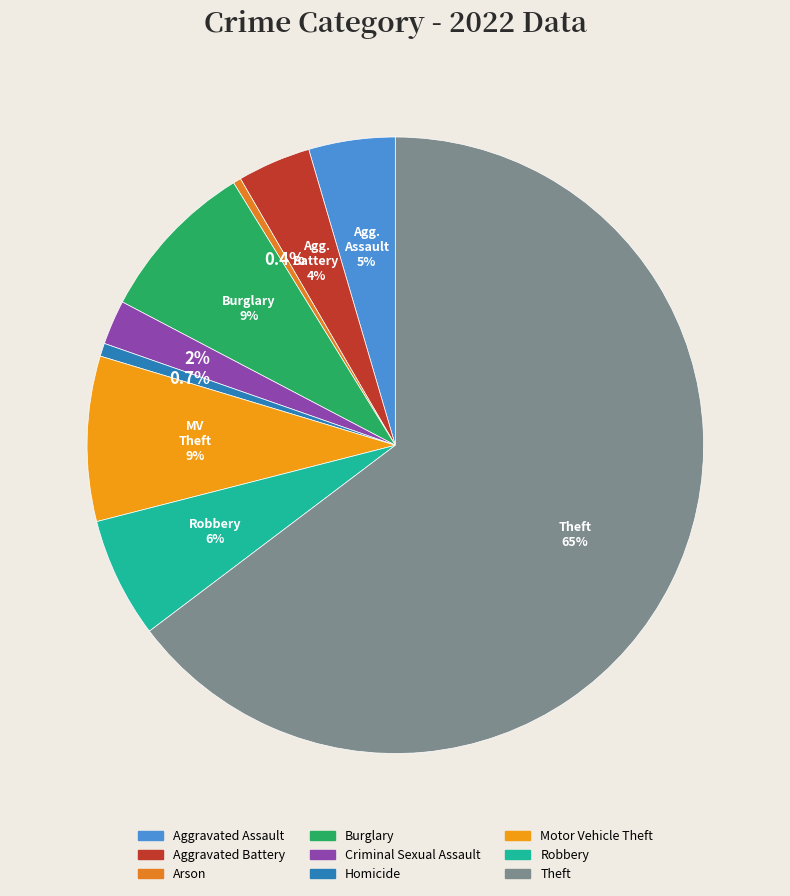

What portion of the pie excludes Arson?

99.6%